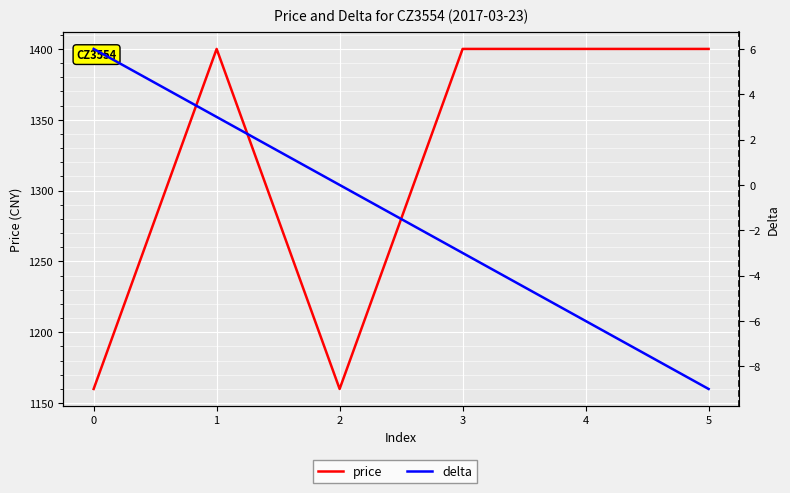

The value of price at 5 is 1400. True or false?

True